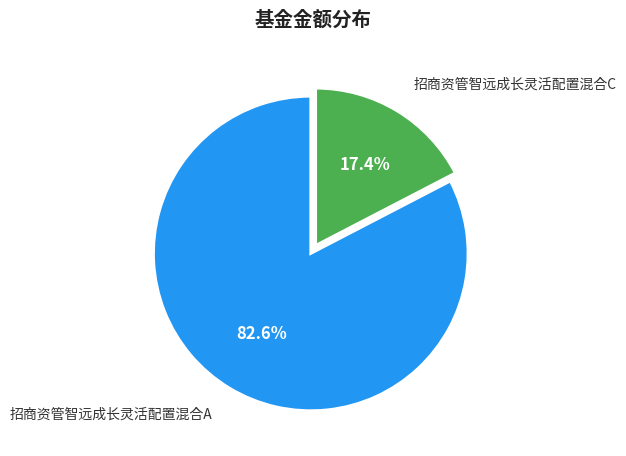

Is it true that 招商资管智远成长灵活配置混合A is 75% of the pie?

False